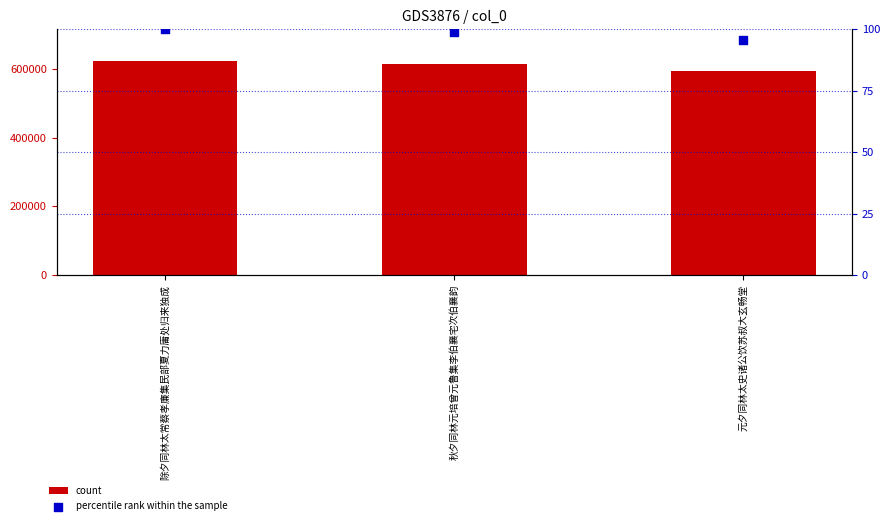

Which series has the largest Y range (max minus min)?

count